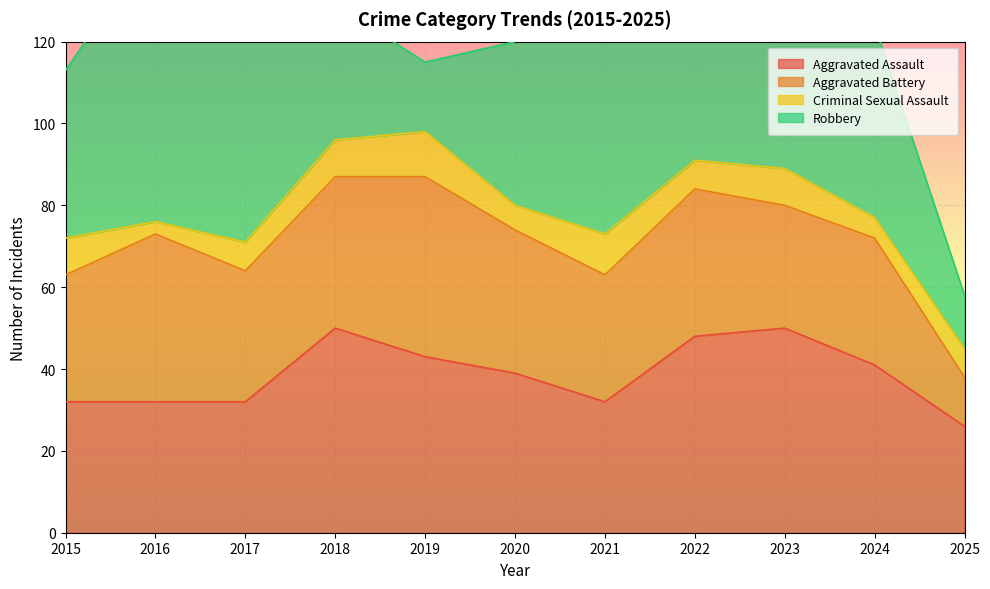

Which series has the widest spread of values?

Robbery